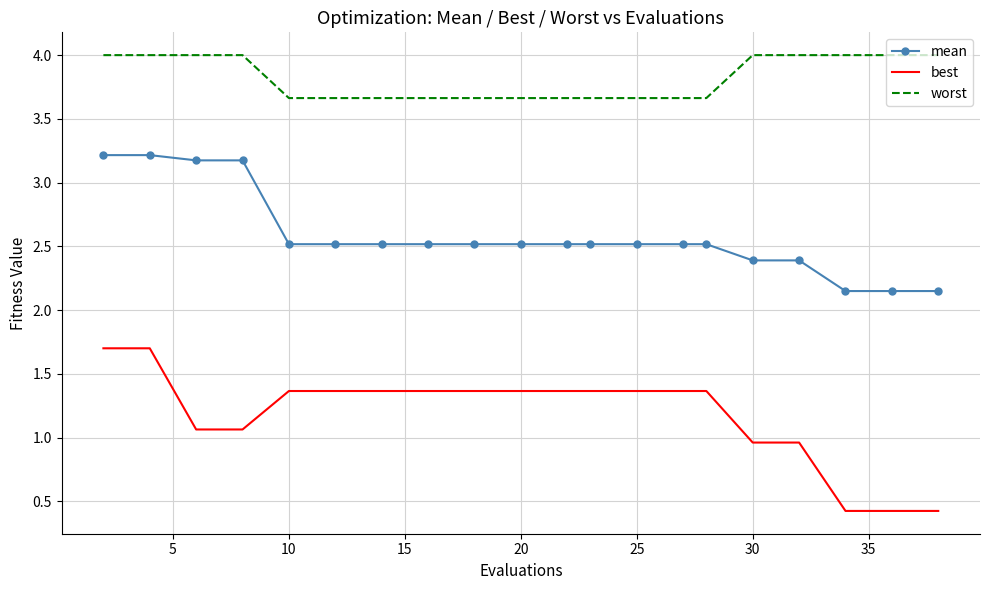

Which series has the widest spread of values?

best